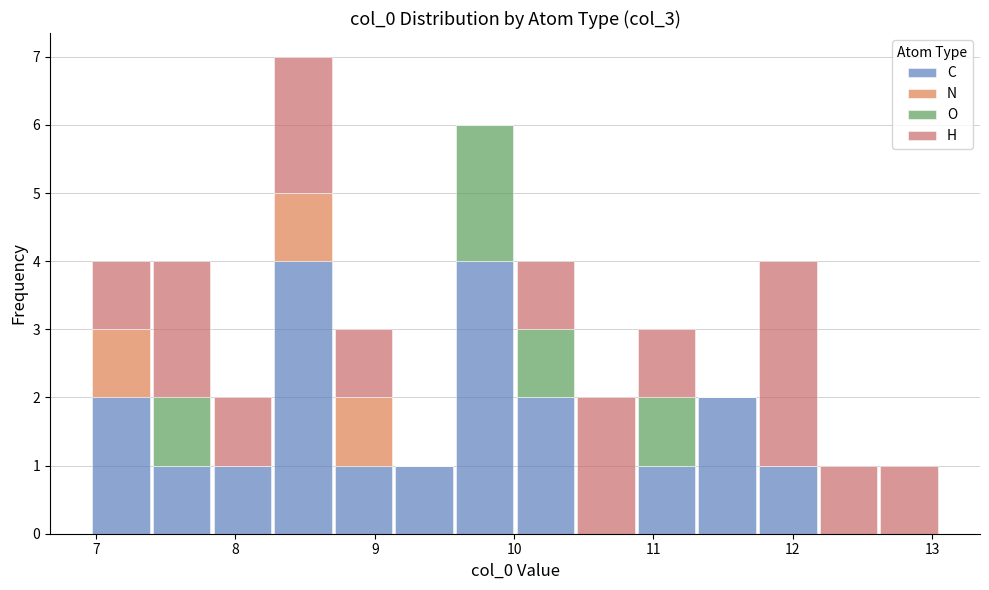

Which range on the x-axis has the tallest stacked bar (by total height)?

8.3 to 8.7